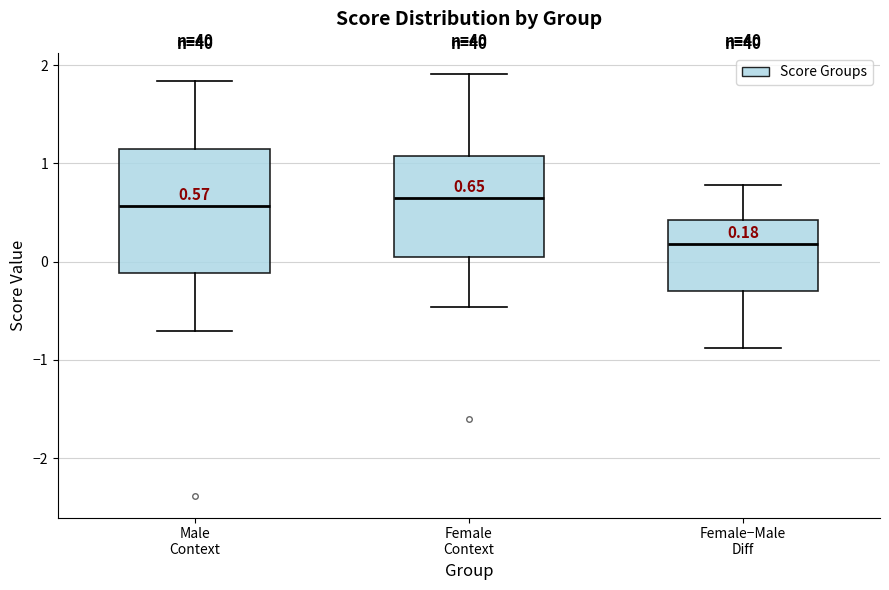

Which box is the tallest, from its lower edge to its upper edge?

Male Context